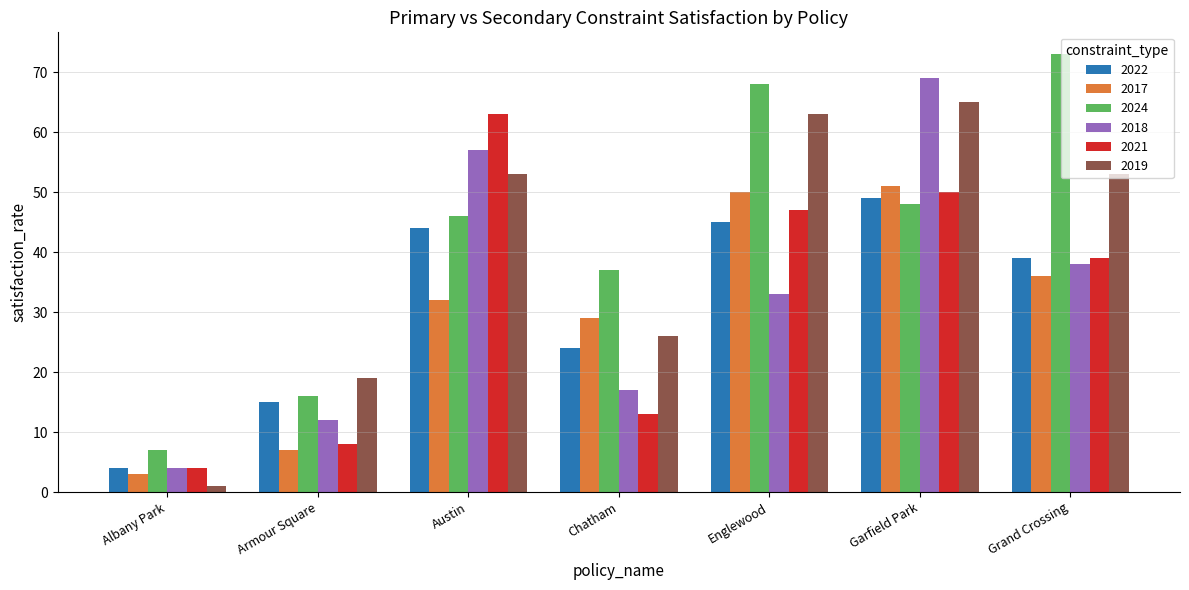

Is it true that 2021 equals 97 at Austin?

False